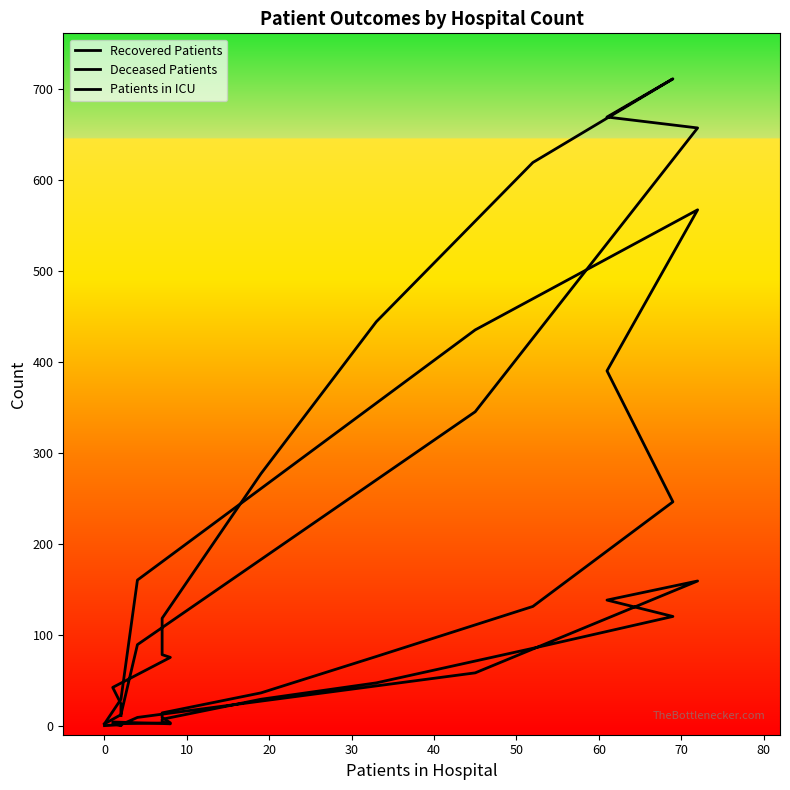

The Patients in ICU series shows 46 at 70. True or false?

False